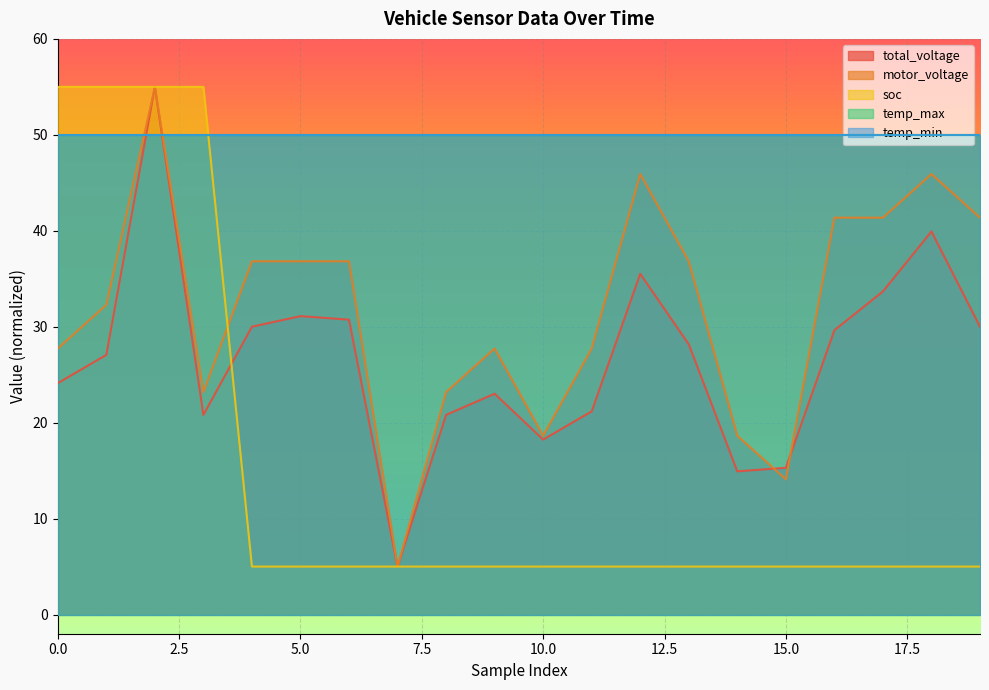

What is the value of the motor_voltage point at the 2nd from the left?

32.3